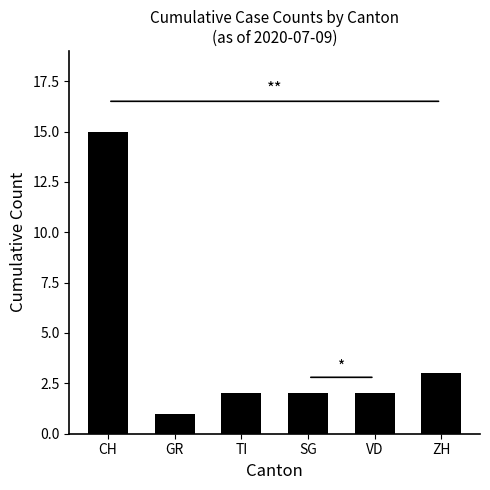

What is the value of the 2nd bar from the left?

1